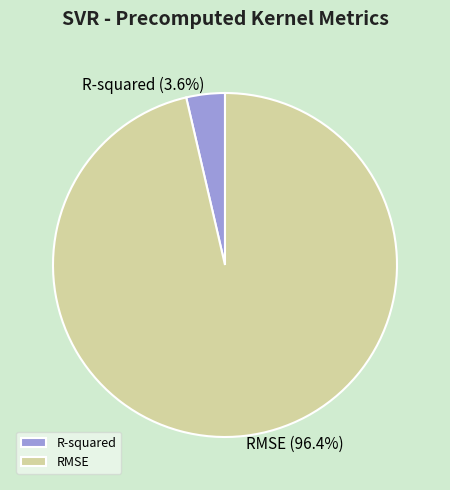

True or false: R-squared accounts for 18% of the total.

False